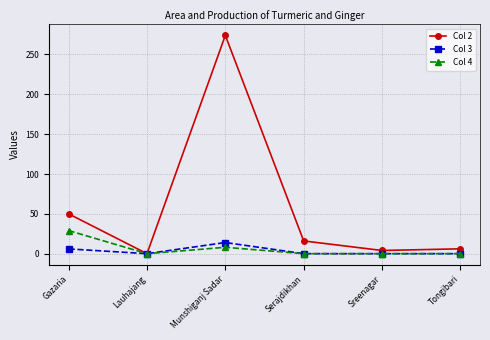

Which series has the largest range (max minus min)?

Col 2